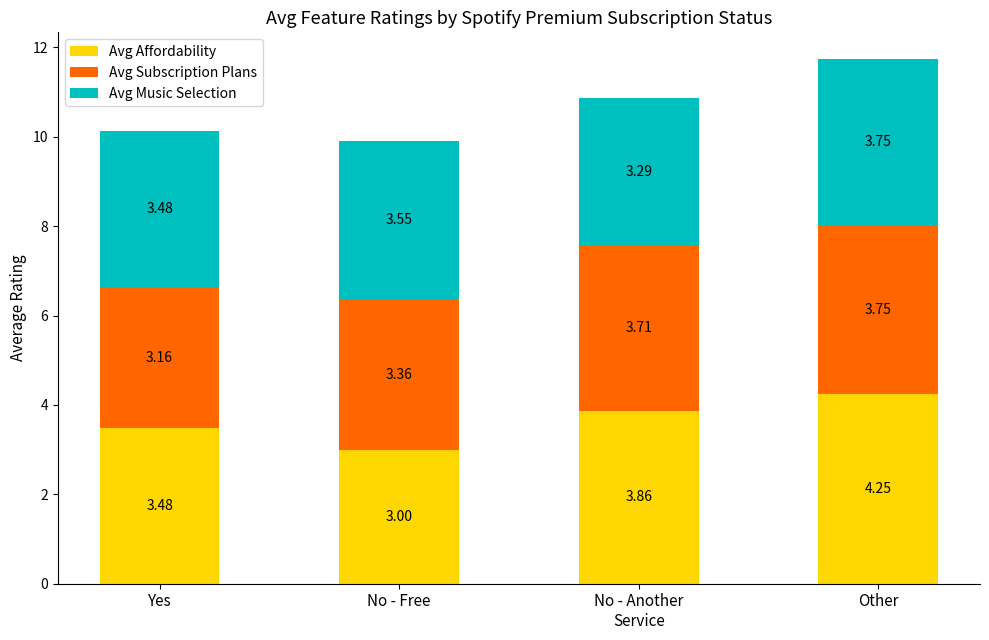

Where is Avg Affordability nearest to the value 3?

No - Free